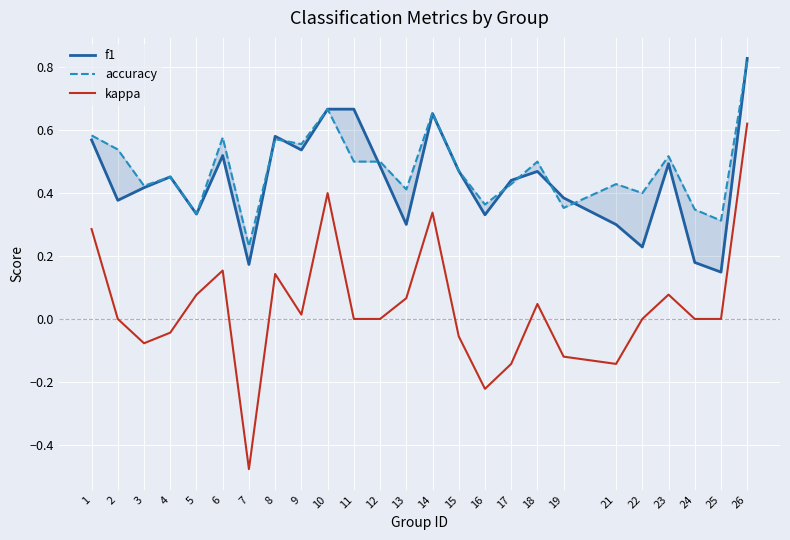

What are all the series names shown in the legend?

f1, accuracy, kappa